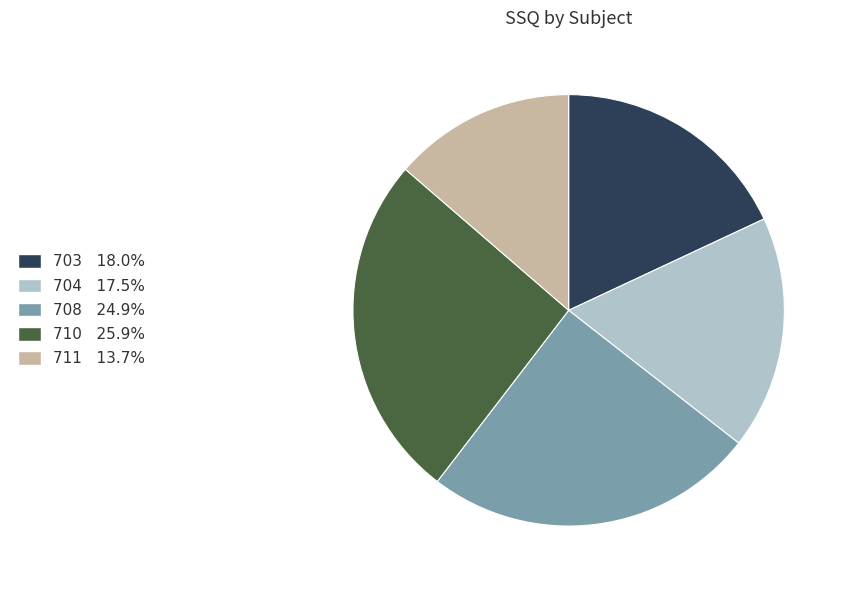

Which slice is the smallest?

711